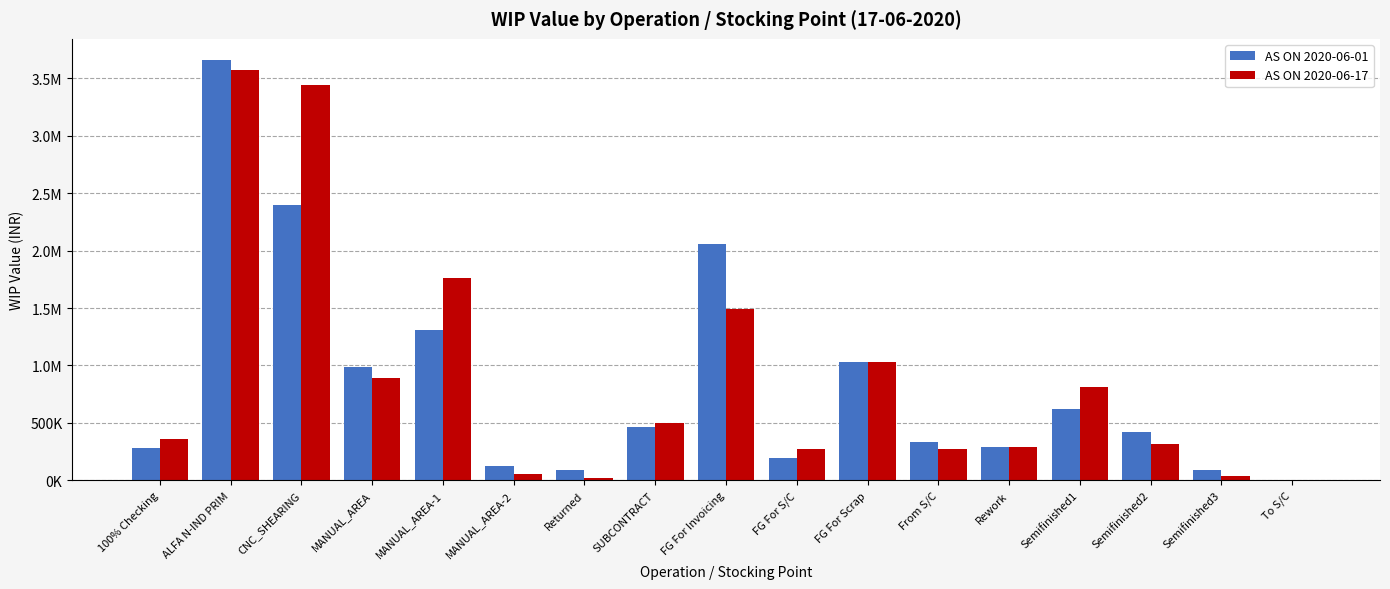

Are the bars grouped side by side (vs. stacked)?

Yes